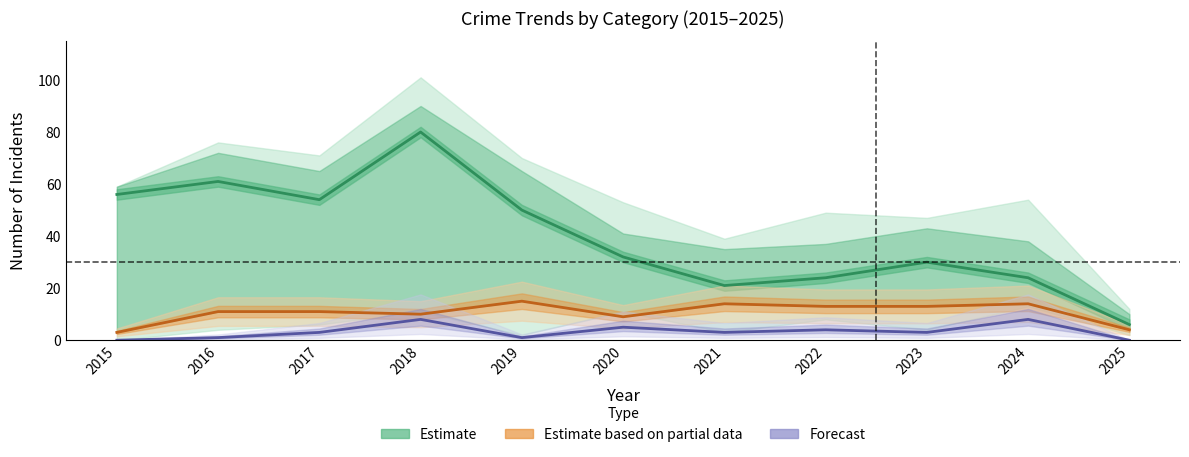

What is the total value across all series at 2022?

41